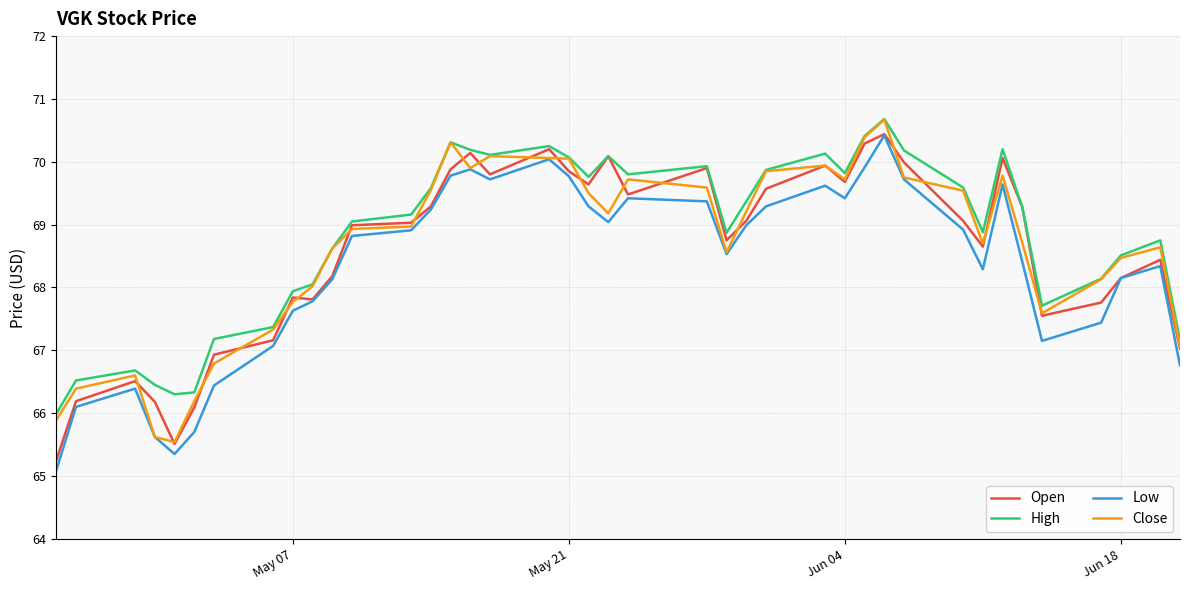

Which series has the widest spread of values?

Low